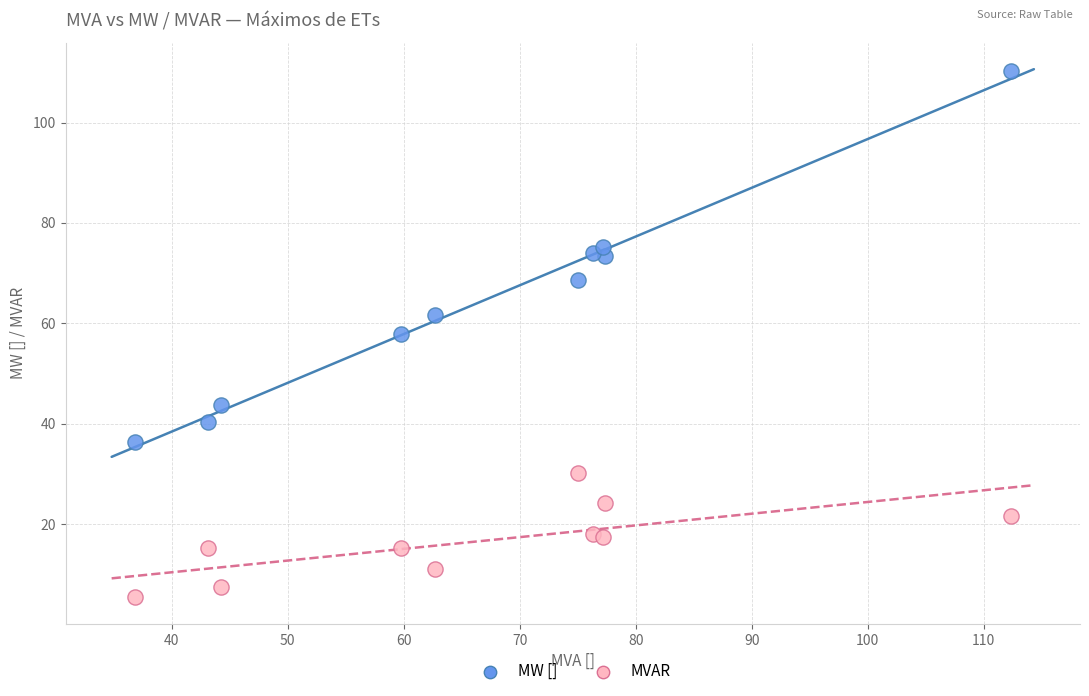

Which series contains the highest Y value?

MW []